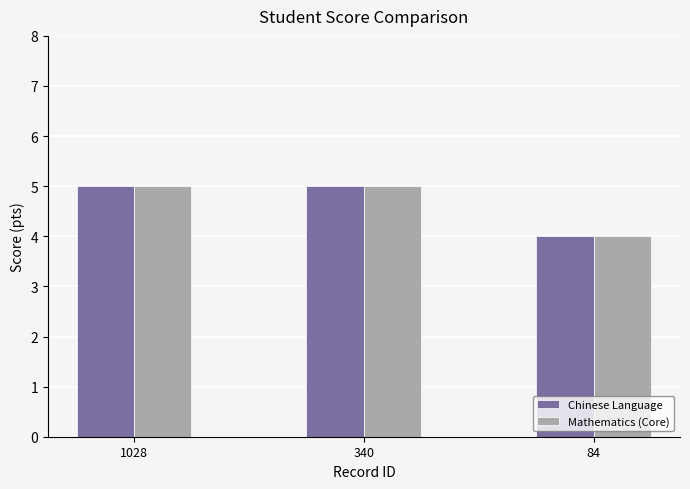

What is the total value across all series at 340?

10